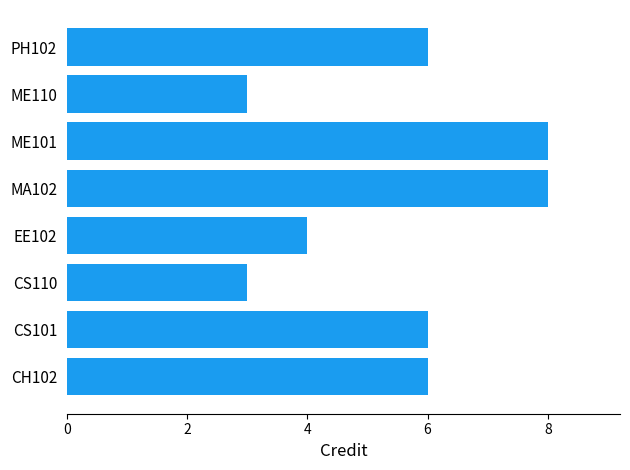

What is the difference between the maximum and minimum values?

5